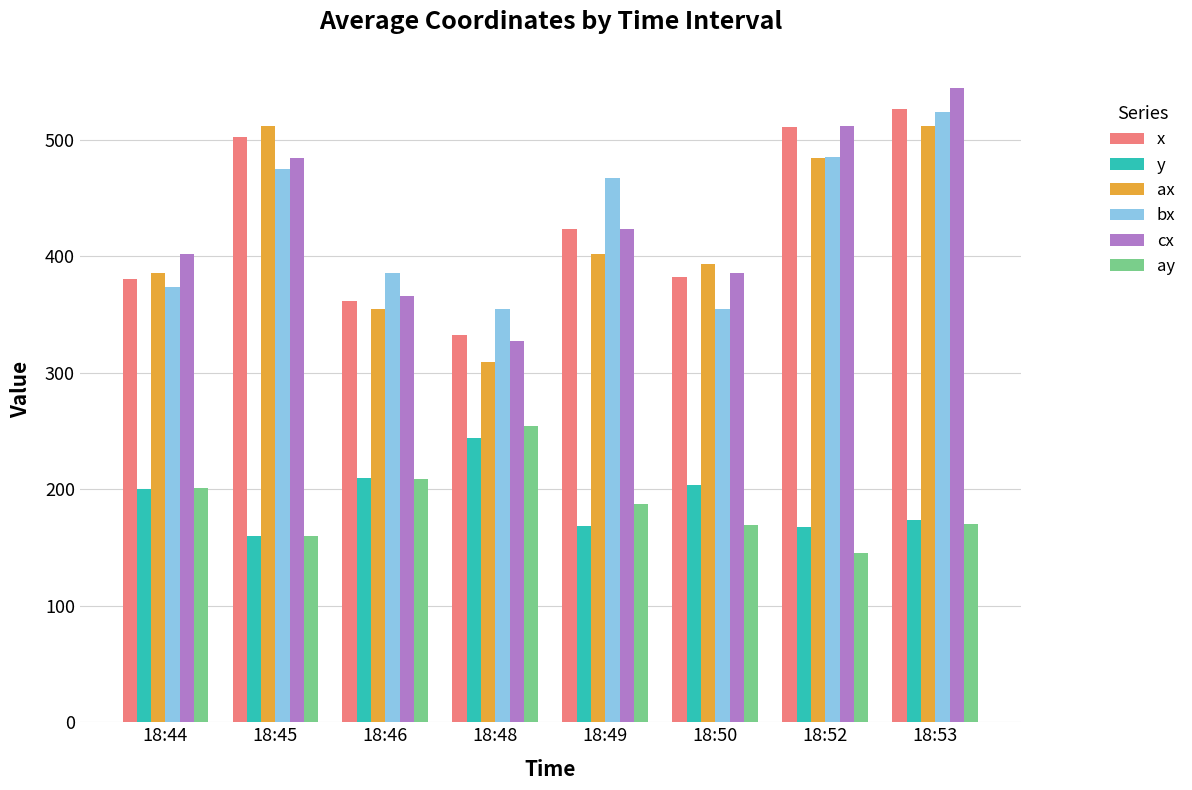

What is the difference between the maximum and second lowest values in the y series?

75.8